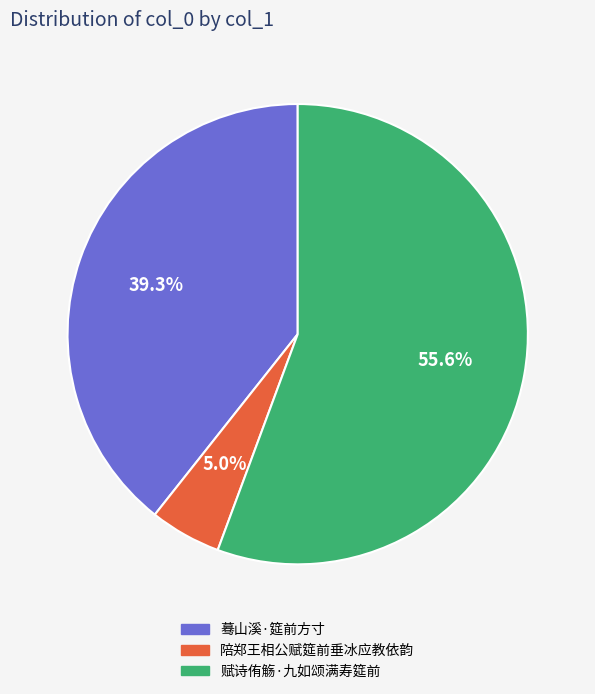

Is there a majority slice in this chart?

Yes